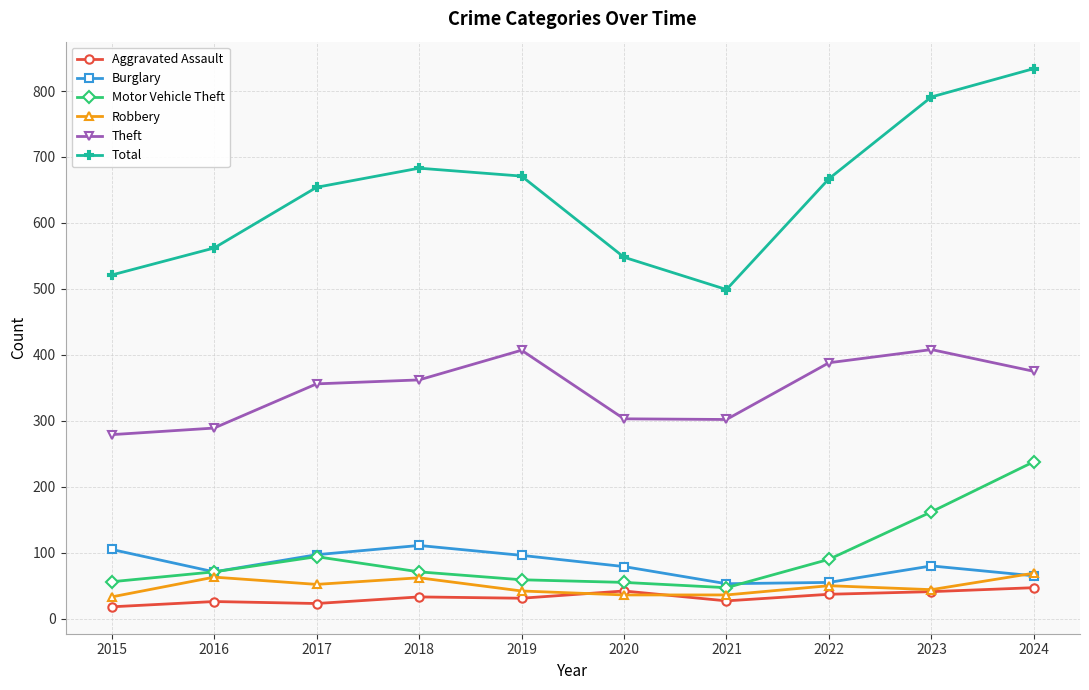

At which category is the sum across all series the highest?

2024